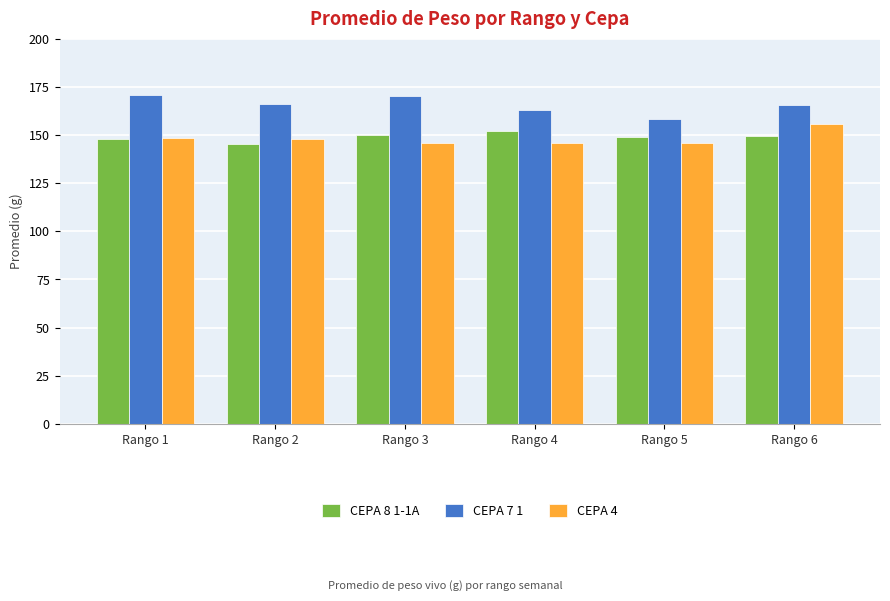

Is the value of CEPA 4 at Rango 1 greater than the value of CEPA 7 1 at Rango 1?

No